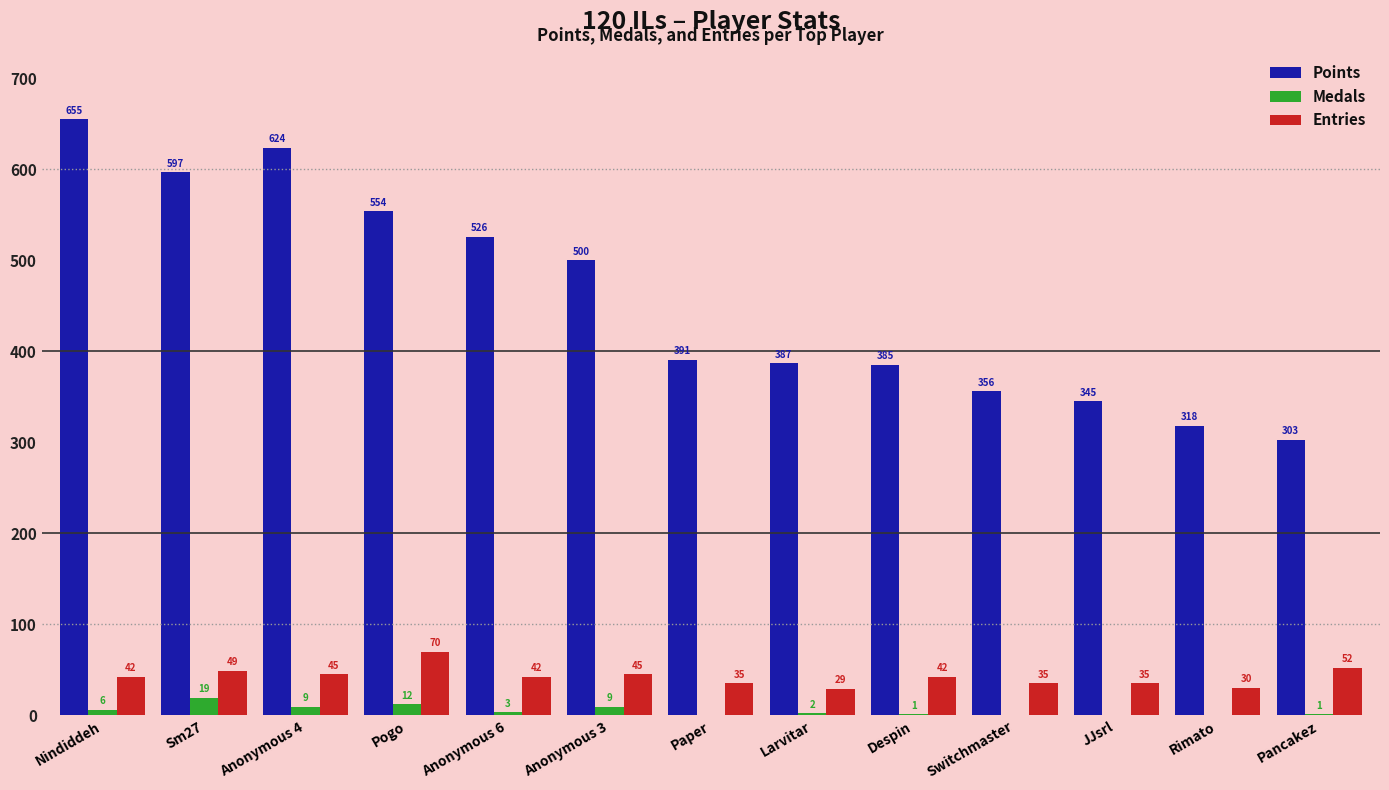

Reading left to right, transcribe all the data shown in this chart.

Points: Nindiddeh=655	Sm27=597	Anonymous 4=624	Pogo=554	Anonymous 6=526	Anonymous 3=500	Paper=391	Larvitar=387	Despin=385	Switchmaster=356	JJsrl=345	Rimato=318	Pancakez=303
Medals: Nindiddeh=6	Sm27=19	Anonymous 4=9	Pogo=12	Anonymous 6=3	Anonymous 3=9	Paper=0	Larvitar=2	Despin=1	Switchmaster=0	JJsrl=0	Rimato=0	Pancakez=1
Entries: Nindiddeh=42	Sm27=49	Anonymous 4=45	Pogo=70	Anonymous 6=42	Anonymous 3=45	Paper=35	Larvitar=29	Despin=42	Switchmaster=35	JJsrl=35	Rimato=30	Pancakez=52